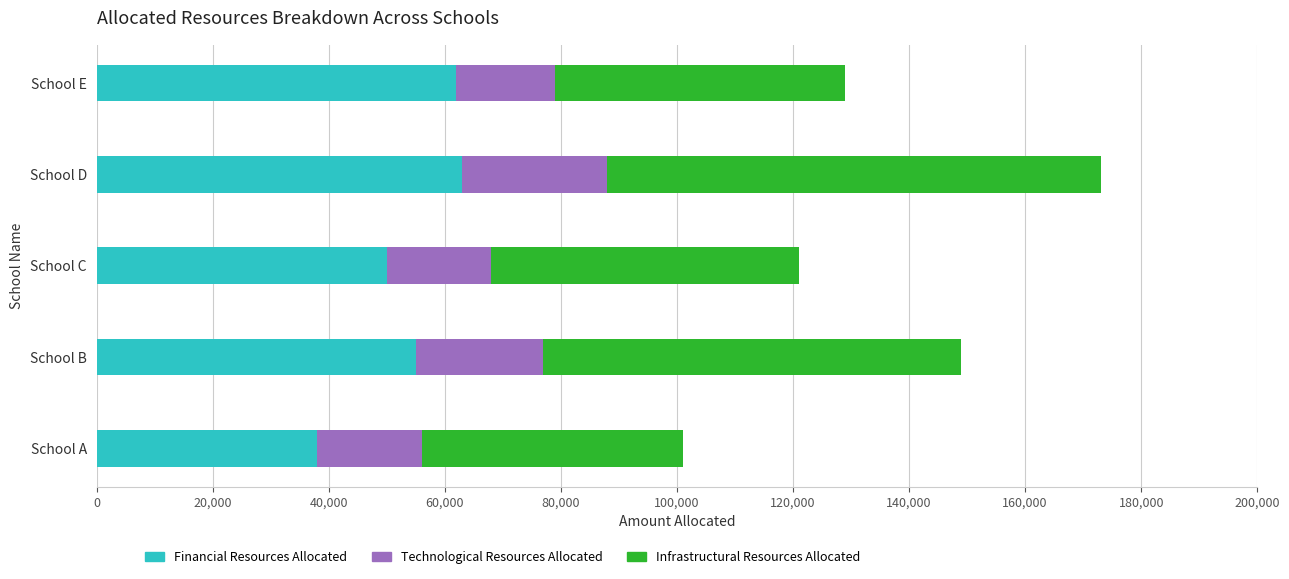

At which label does Financial Resources Allocated reach its minimum?

School A